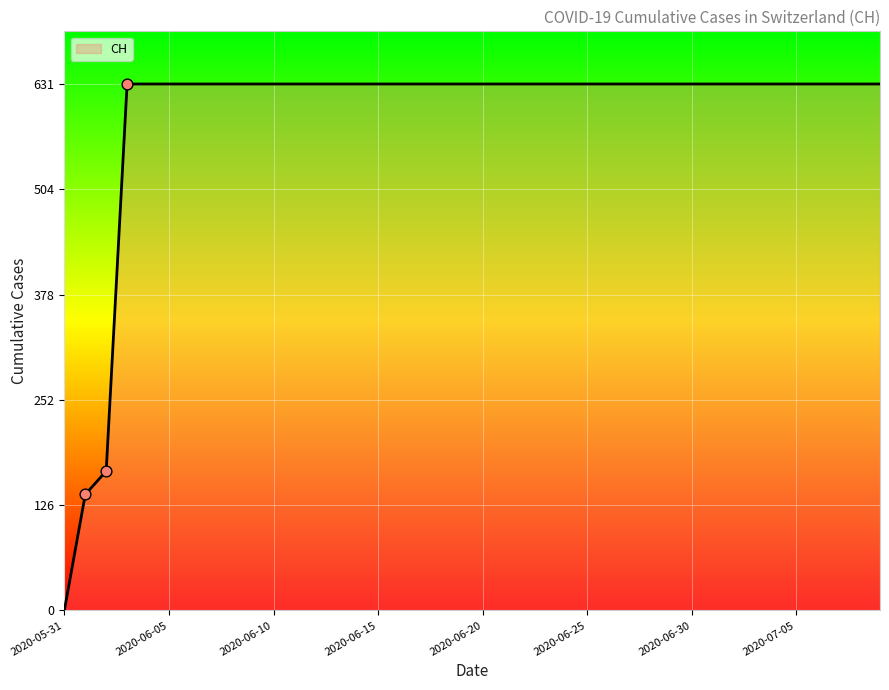

What is the ratio of the value at 2020-07-05 to the value at 39?

1.0